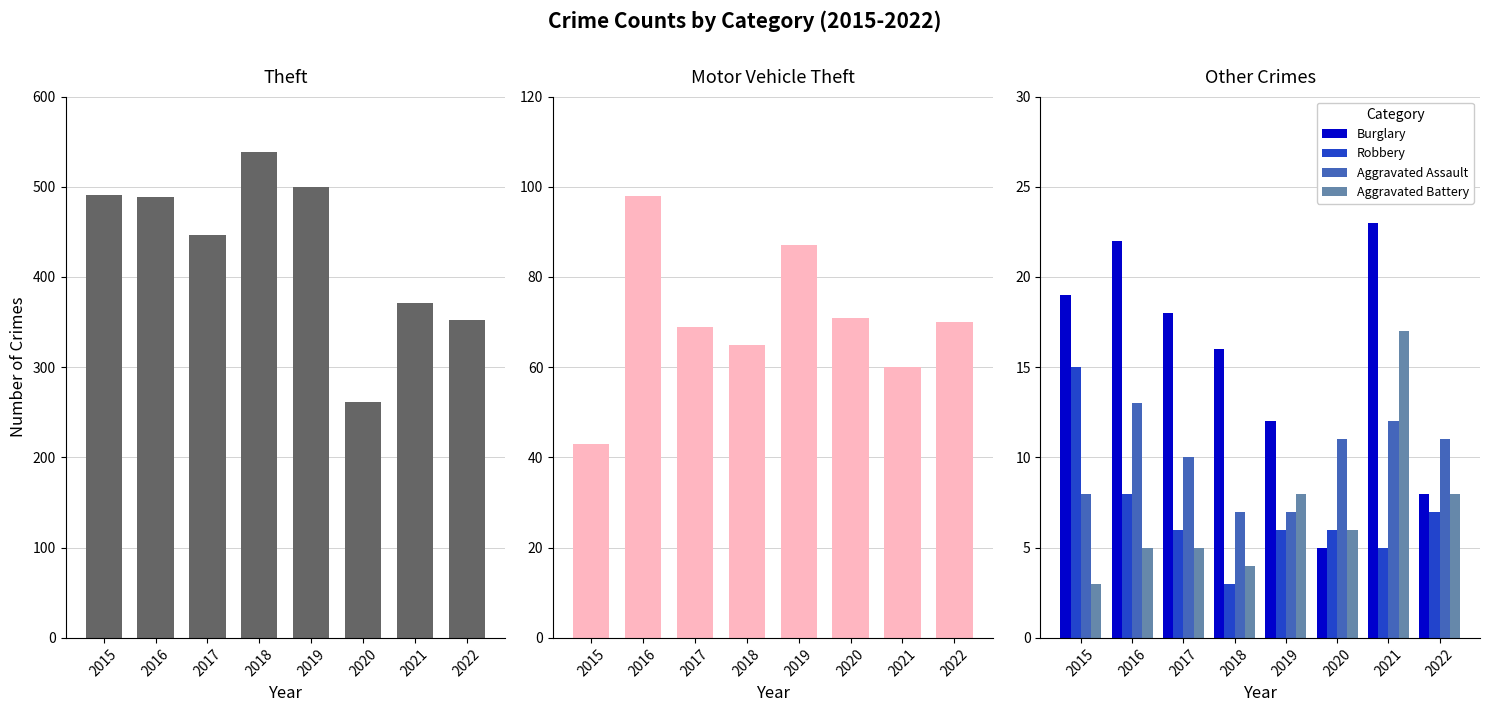

List the labels in order of Aggravated Battery value, largest first.

2021, 2019, 2022, 2020, 2016, 2017, 2018, 2015